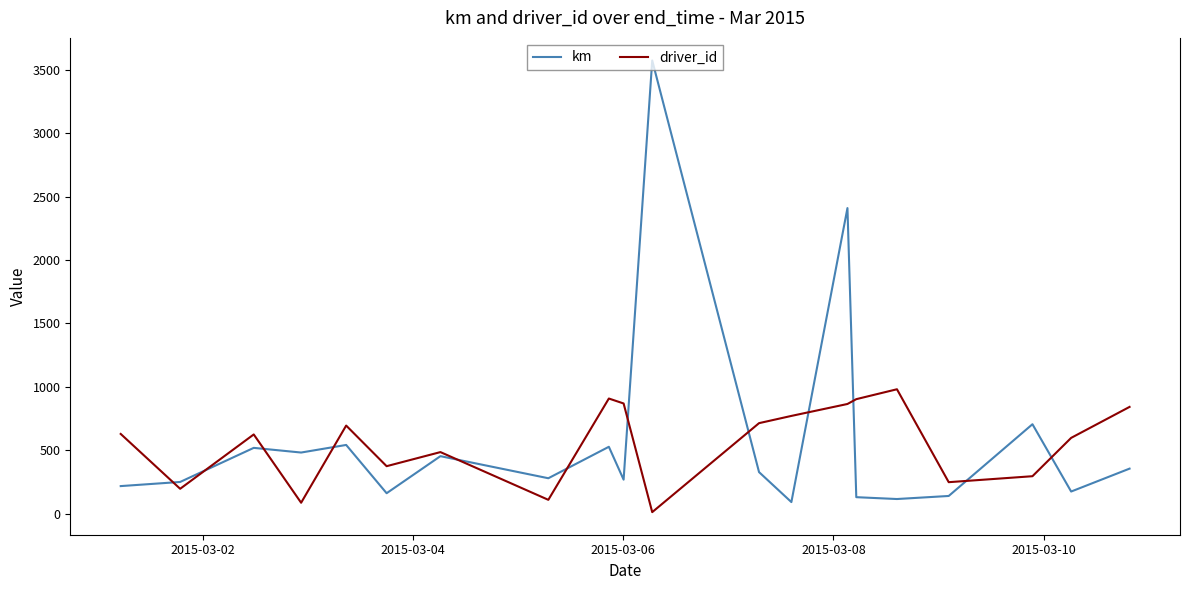

At how many categories does at least one series exceed 2820?

1